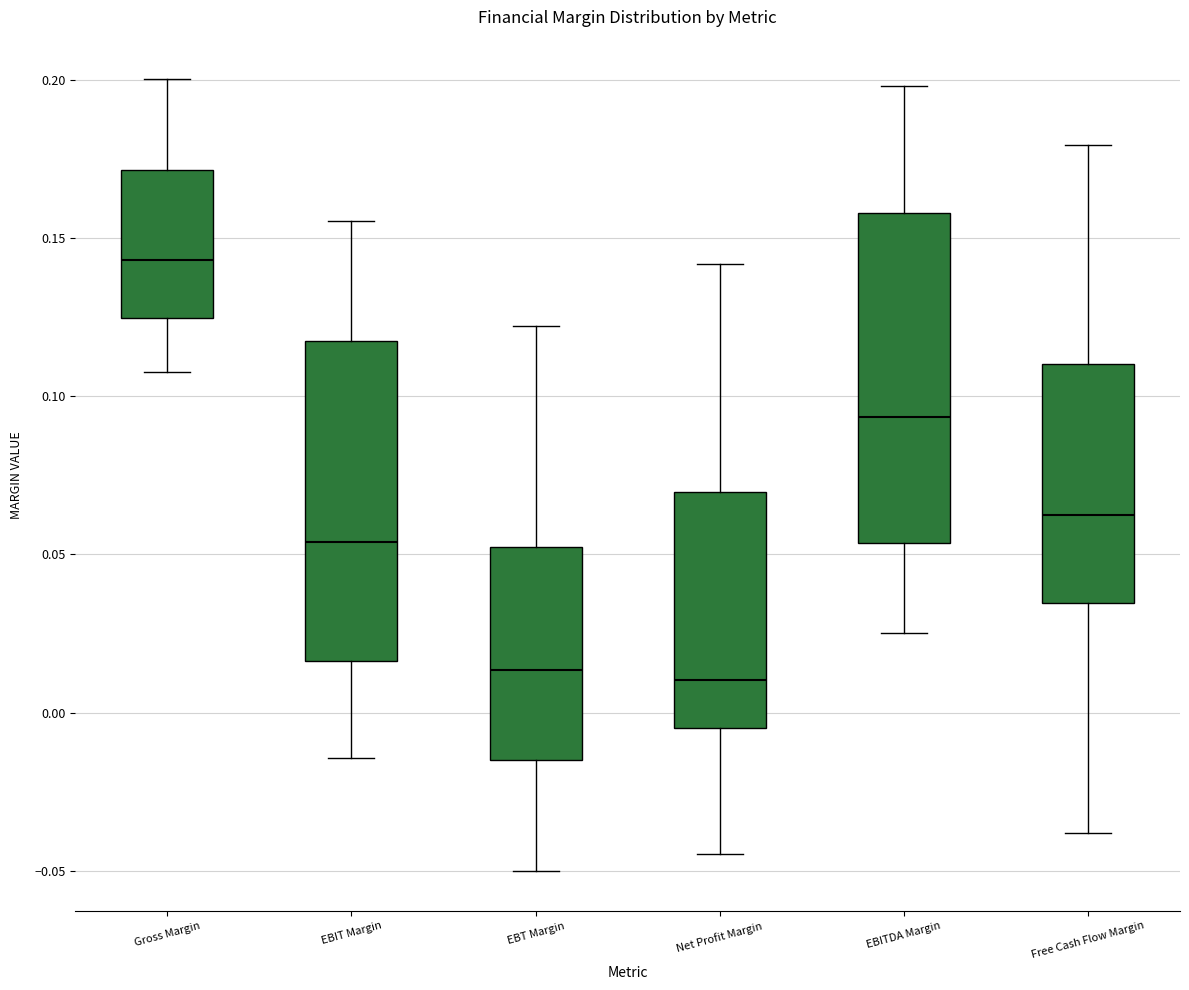

Reading left to right, read every box against the y-axis: the position of its median line, the range the box covers, and the ends of its whiskers. The values are not printed on the chart, so give them approximately, as read against the axis.

Gross Margin: median 0.145, box 0.125 to 0.170, whiskers 0.110 to 0.200
EBIT Margin: median 0.055, box 0.015 to 0.120, whiskers -0.015 to 0.155
EBT Margin: median 0.015, box -0.015 to 0.050, whiskers -0.050 to 0.120
Net Profit Margin: median 0.010, box -0.005 to 0.070, whiskers -0.045 to 0.140
EBITDA Margin: median 0.095, box 0.055 to 0.160, whiskers 0.025 to 0.200
Free Cash Flow Margin: median 0.060, box 0.035 to 0.110, whiskers -0.040 to 0.180